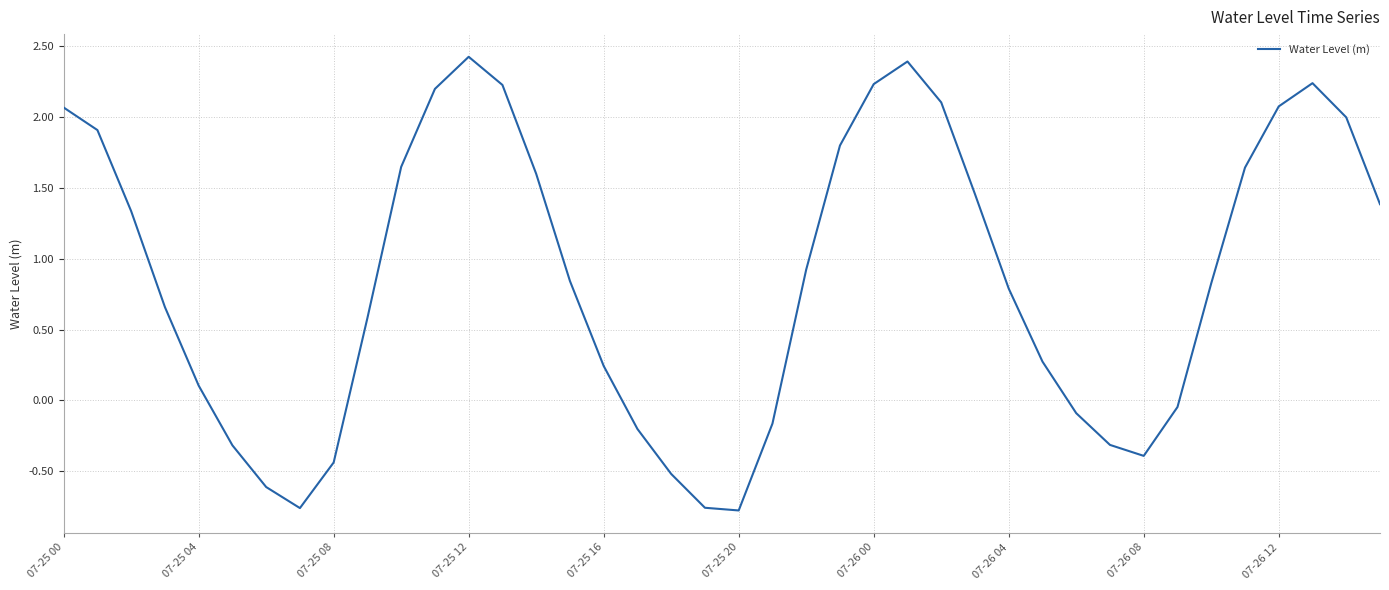

What is the greatest value displayed?

2.4